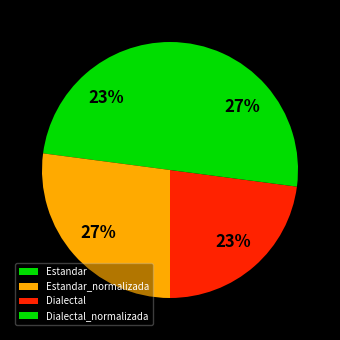

Rank the categories by value from highest to lowest.

Estandar_normalizada, Dialectal_normalizada, Estandar, Dialectal